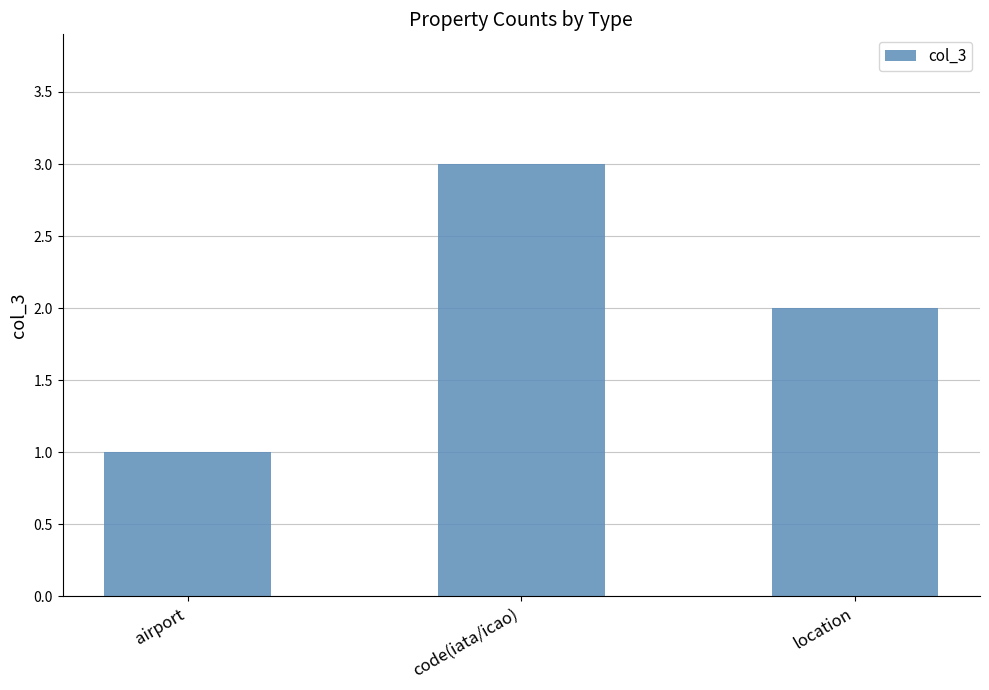

What is the average value?

2